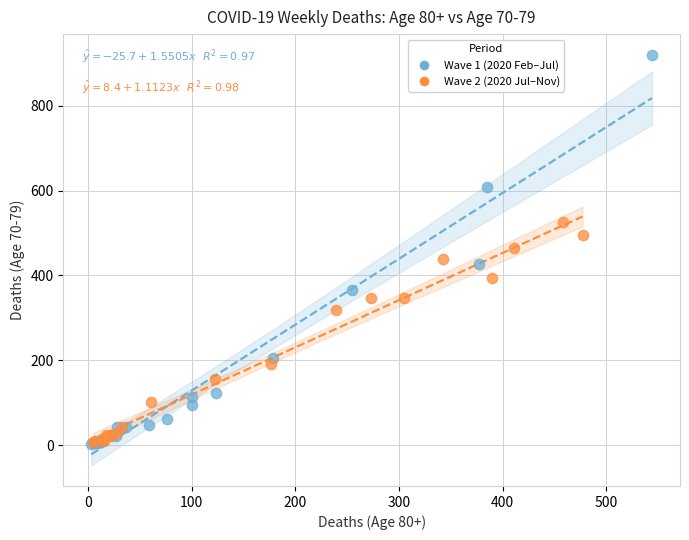

What are all the series names shown in the legend?

Wave 1 (2020 Feb–Jul), Wave 2 (2020 Jul–Nov)